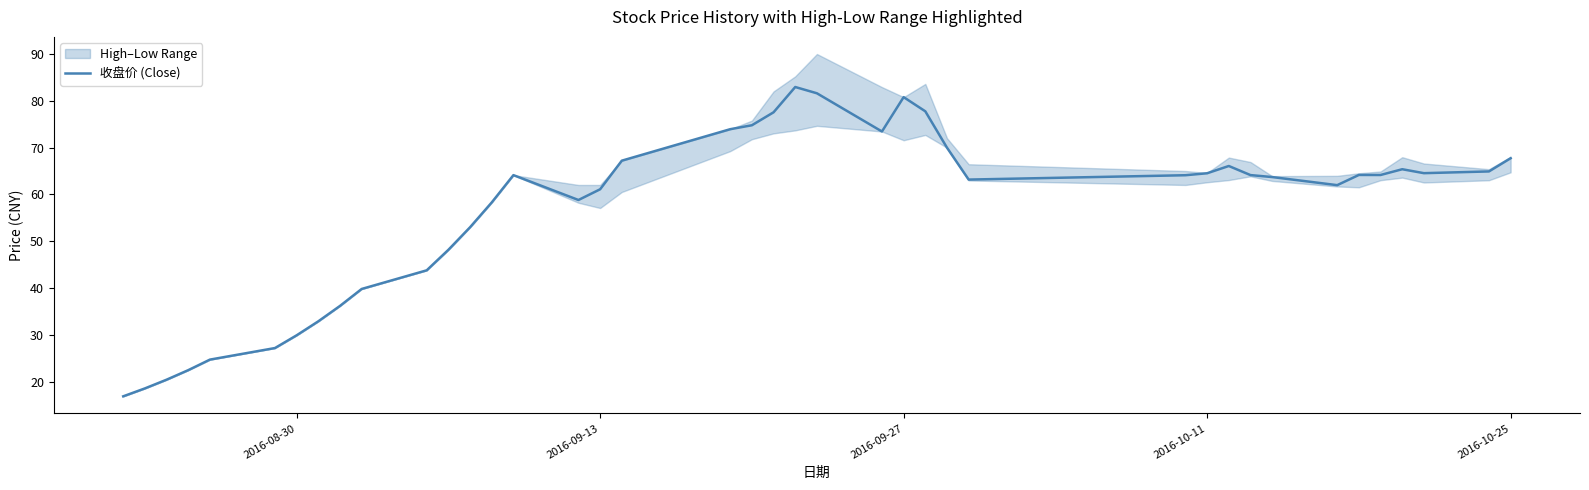

The value of 收盘价 (Close) at 2016-08-30 is 29.9. True or false?

True